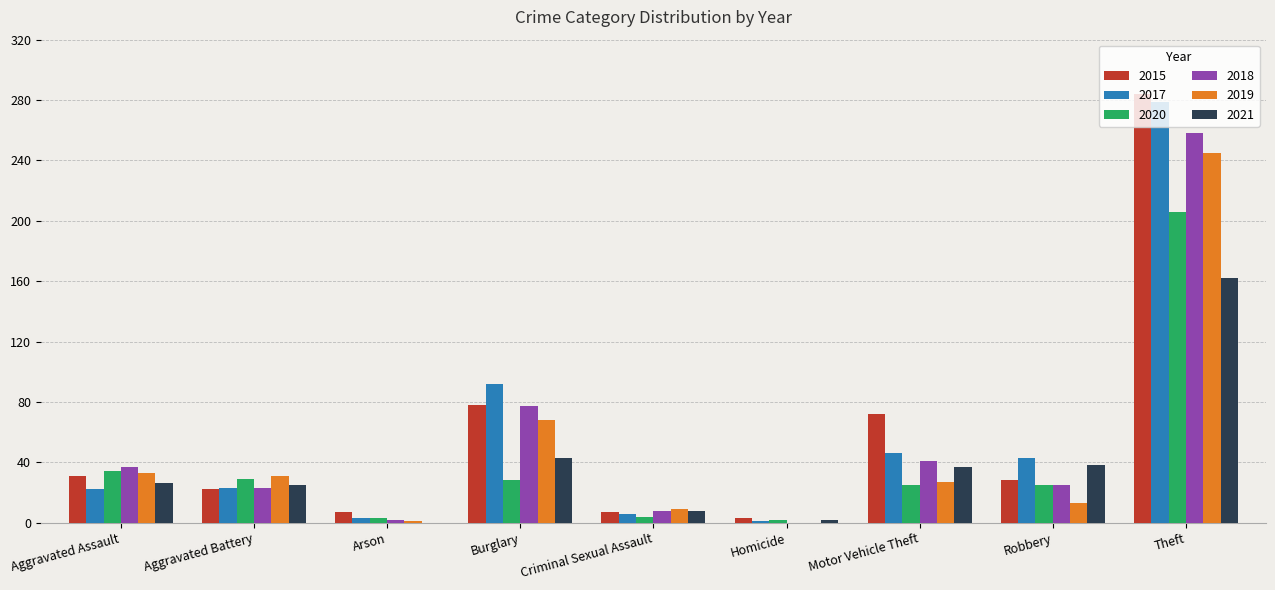

How many distinct data groups are displayed?

6